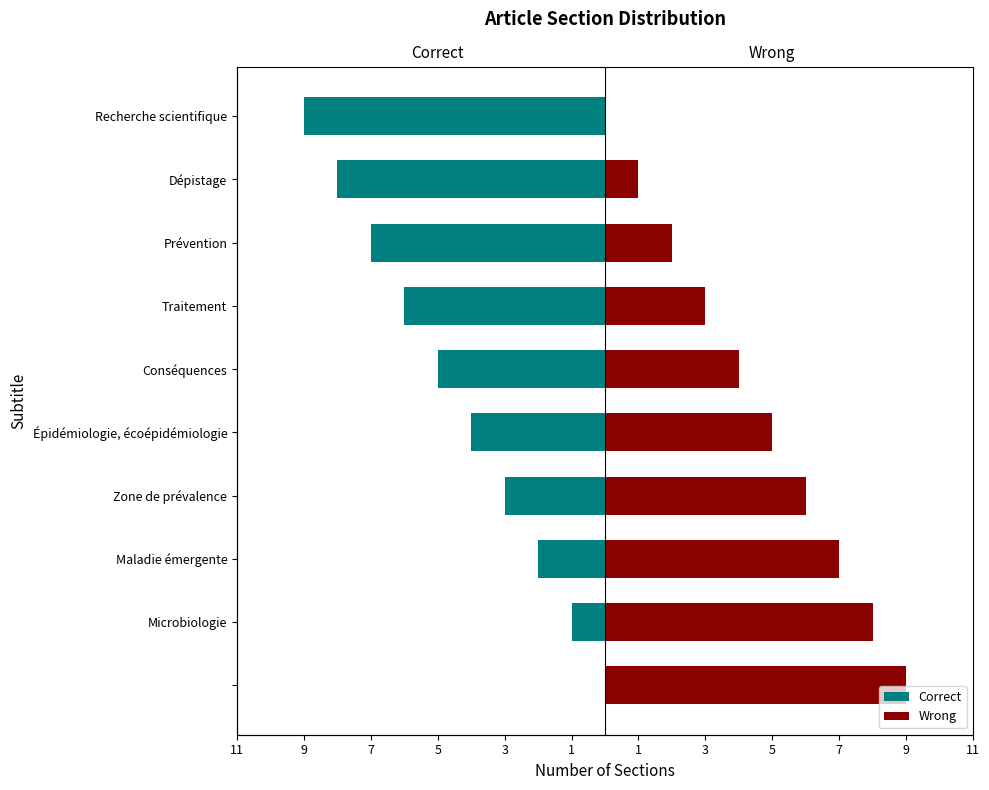

How many bars are there in total?

20